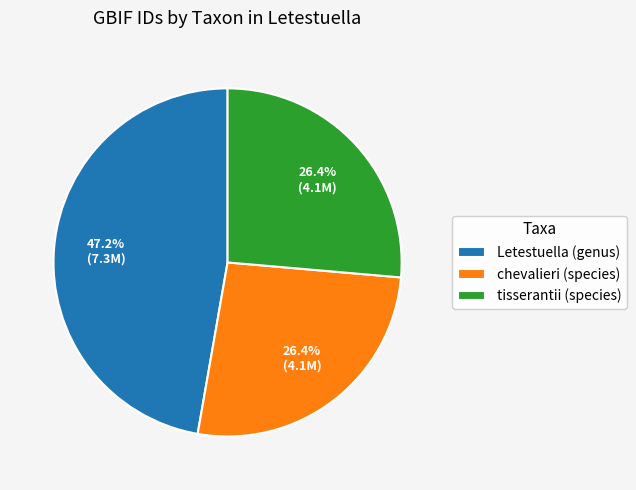

How many segments does this pie chart have?

3